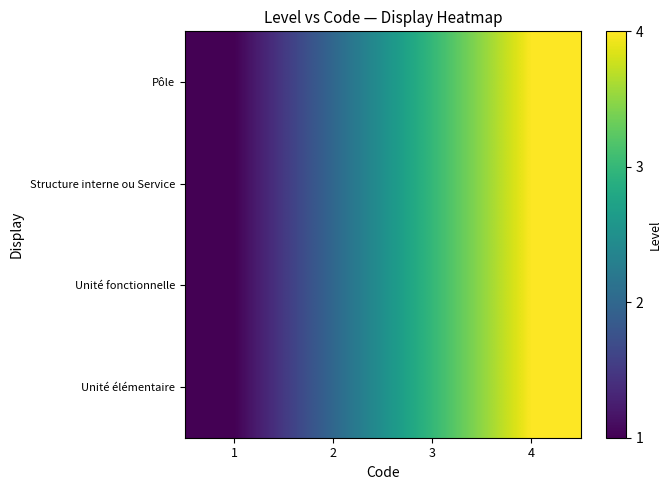

Reading left to right, extract all data points from this chart.

Pôle: 1=1	2=2	3=3	4=4
Structure interne ou Service: 1=1	2=2	3=3	4=4
Unité fonctionnelle: 1=1	2=2	3=3	4=4
Unité élémentaire: 1=1	2=2	3=3	4=4